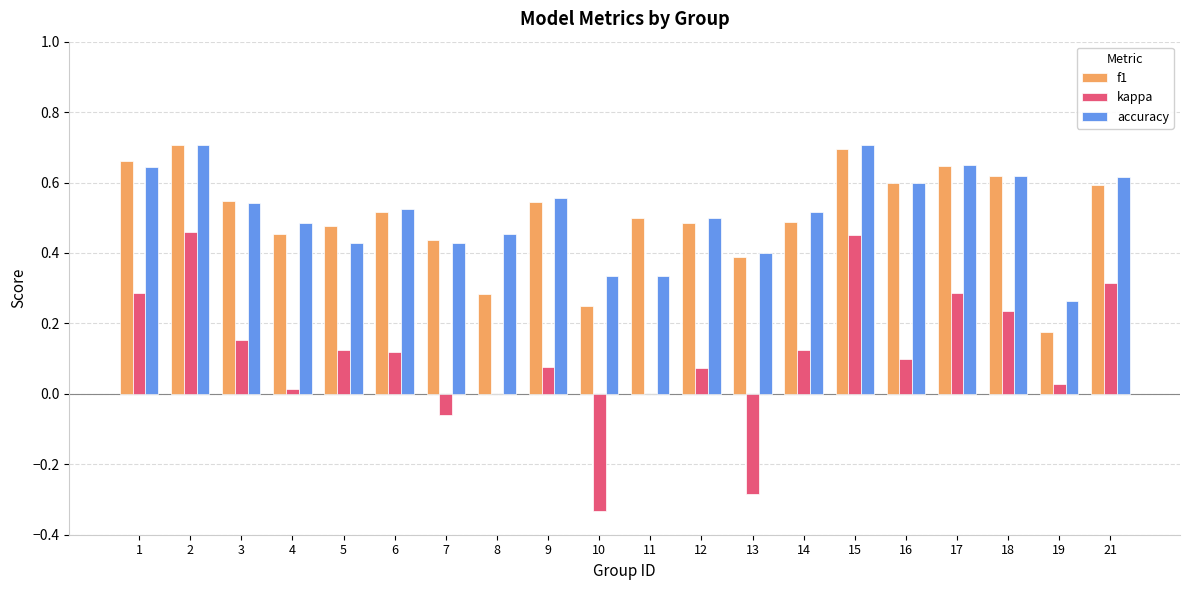

The value of kappa at 21 is 0.2. True or false?

False